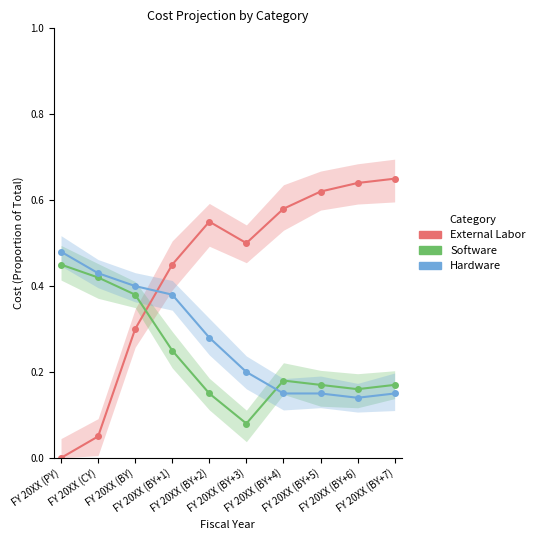

What is the spread (max minus min) of values at FY 20XX (BY+4)?

0.4